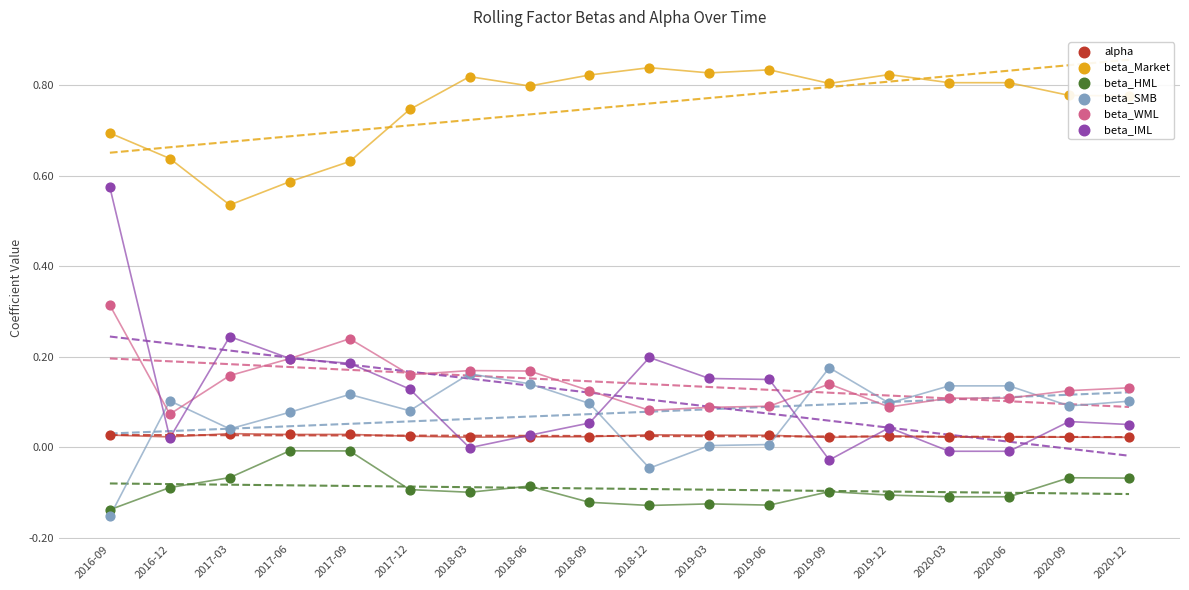

Is the value of beta_IML at 2018-03 greater than the value of beta_HML at 2019-09?

Yes